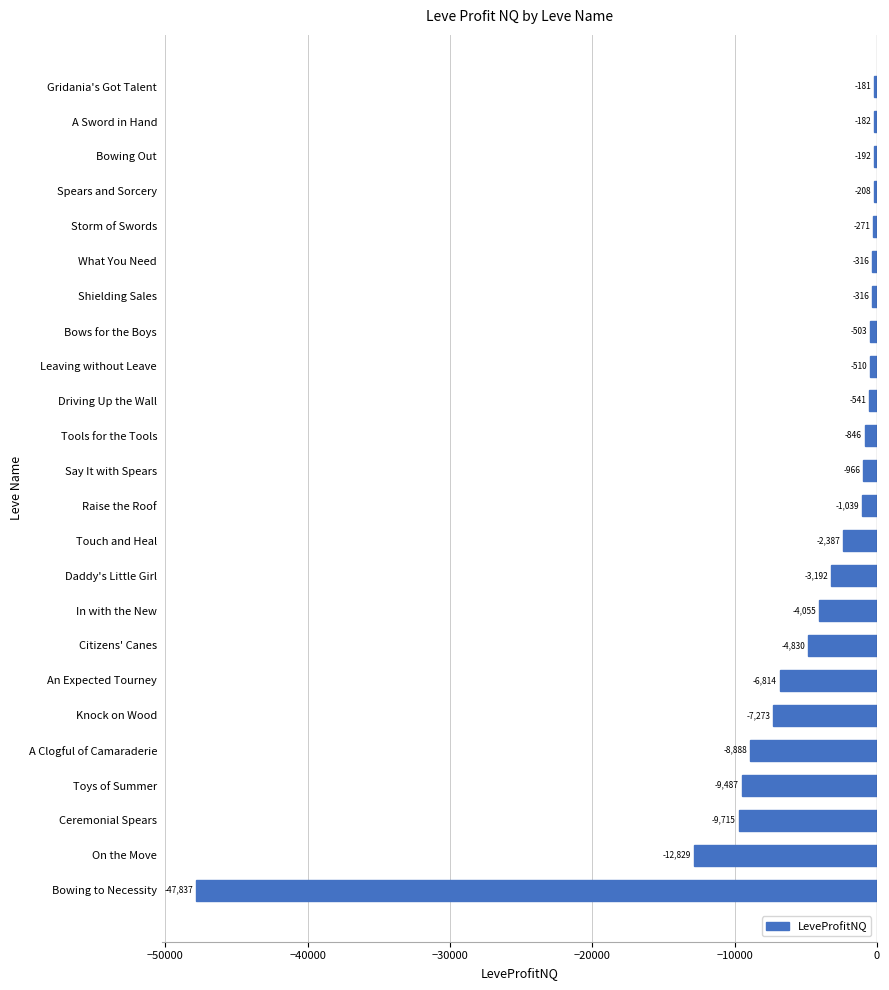

True or false: the data shows -4721.4 at Daddy's Little Girl.

False